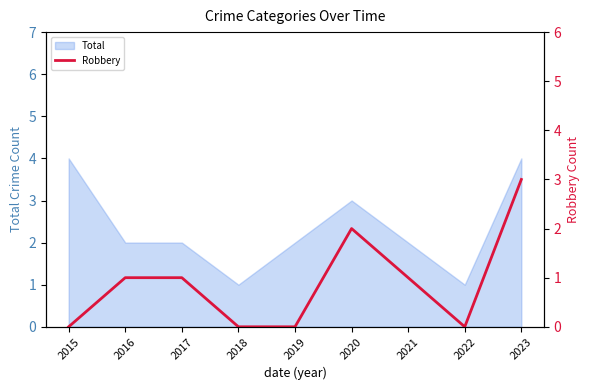

How many categories are shown in the chart?

9